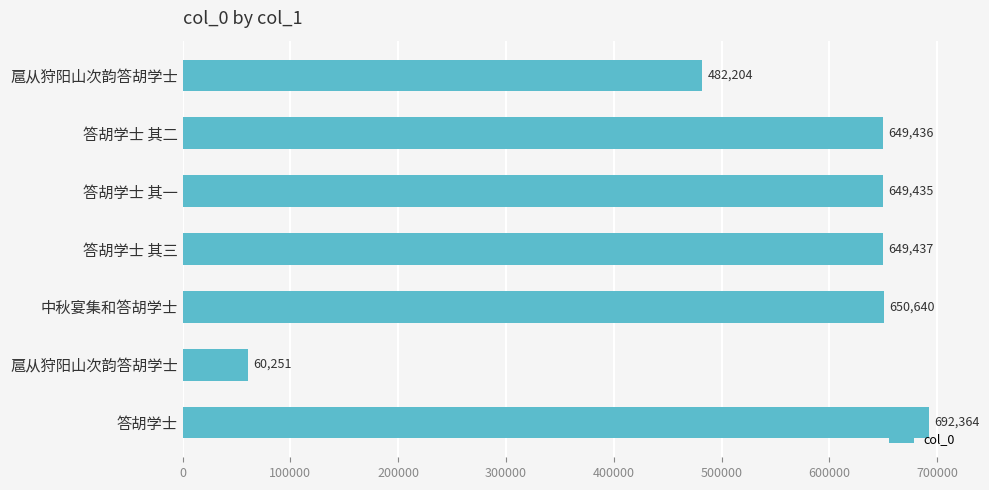

What is the difference between the second highest and minimum values?

590389